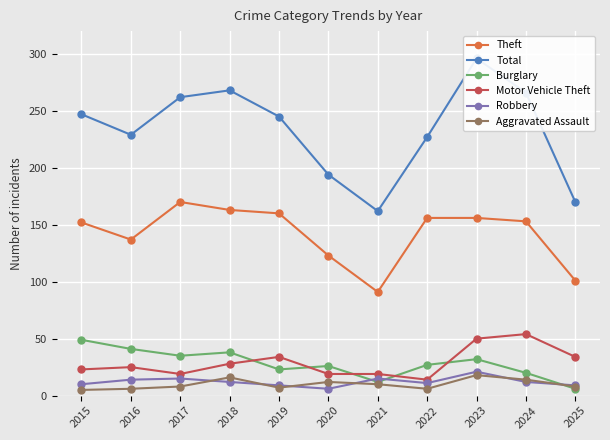

What is the value of the Burglary point at the 7th from the left?

12